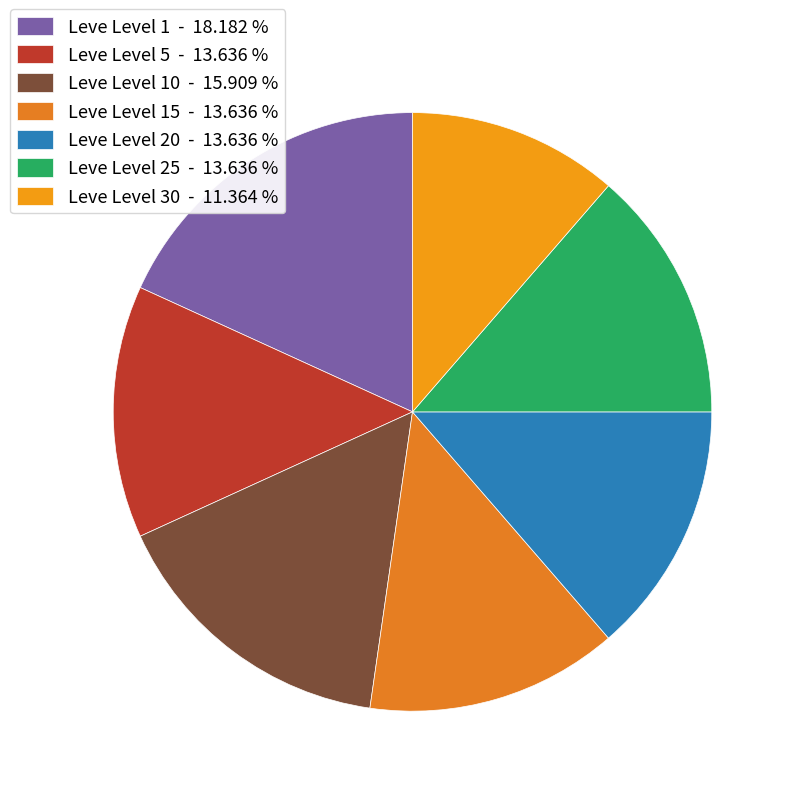

How many slices are in this pie chart?

7